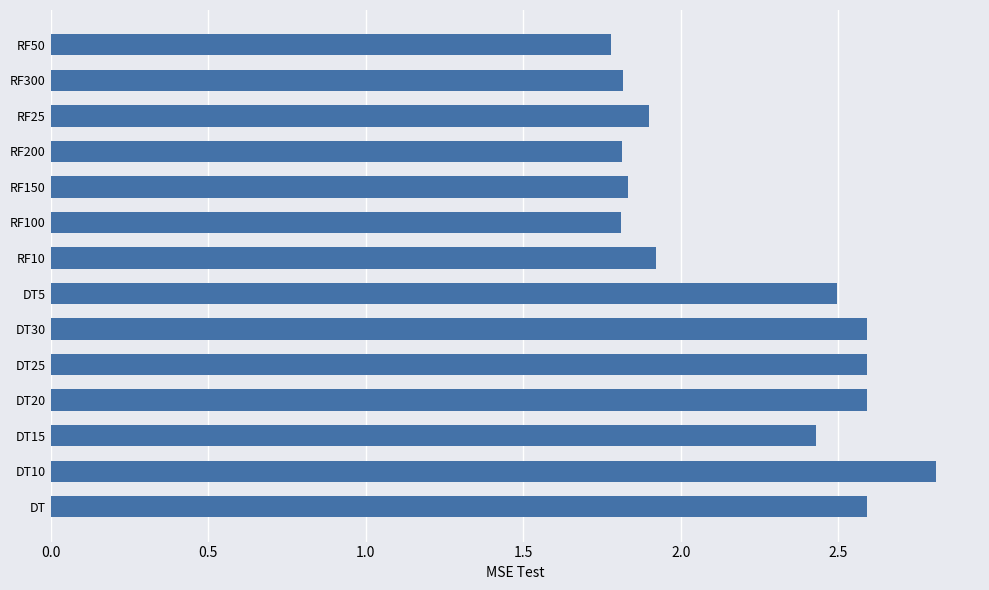

True or false: the data shows 1.0 at DT5.

False